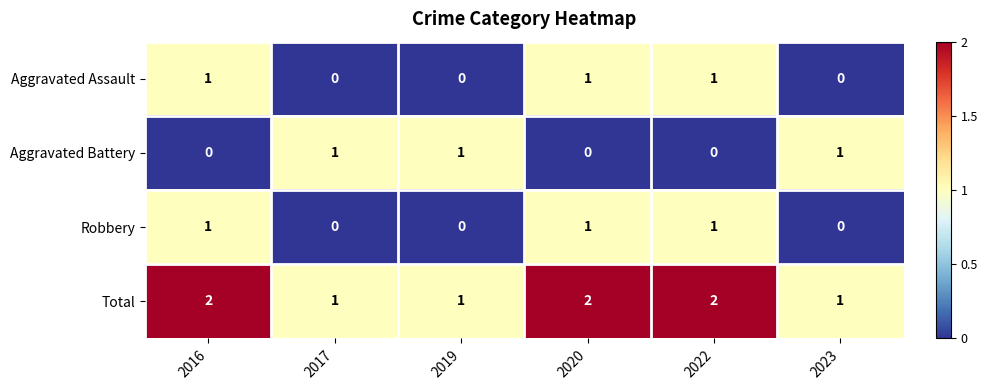

What is the sum of all Aggravated Battery values?

3